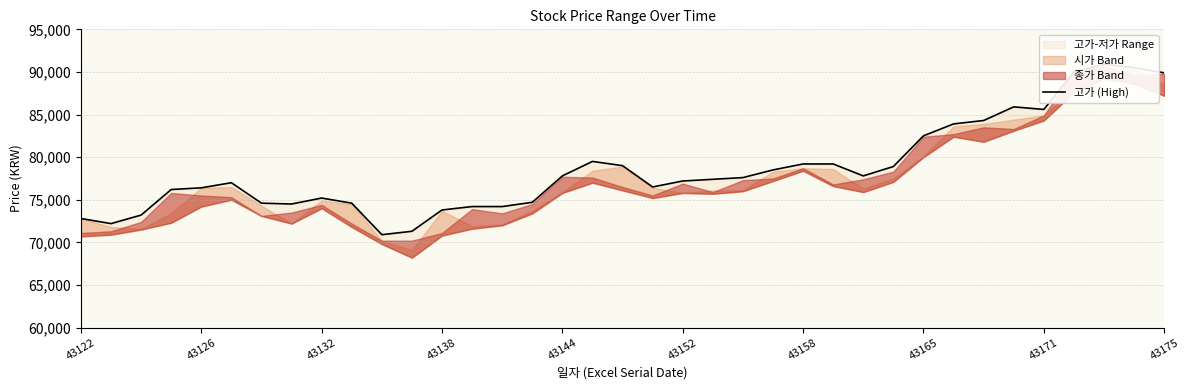

How many data points are less than 77400?

18